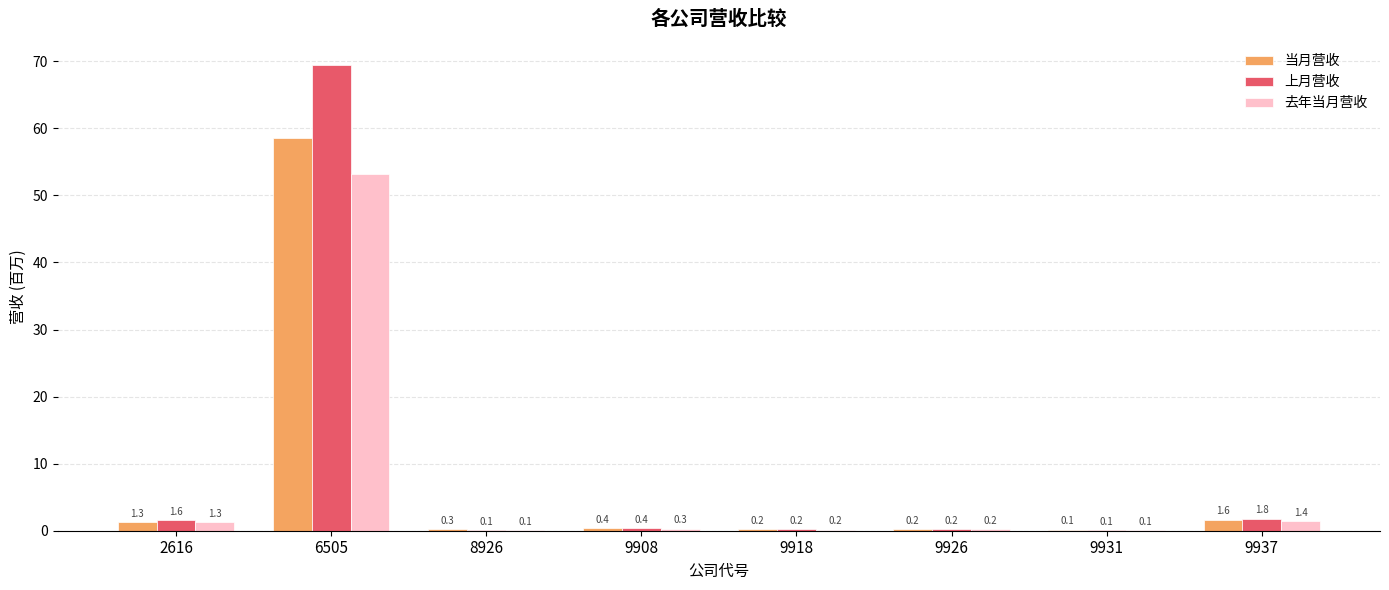

What are all the series names shown in the legend?

当月营收, 上月营收, 去年当月营收